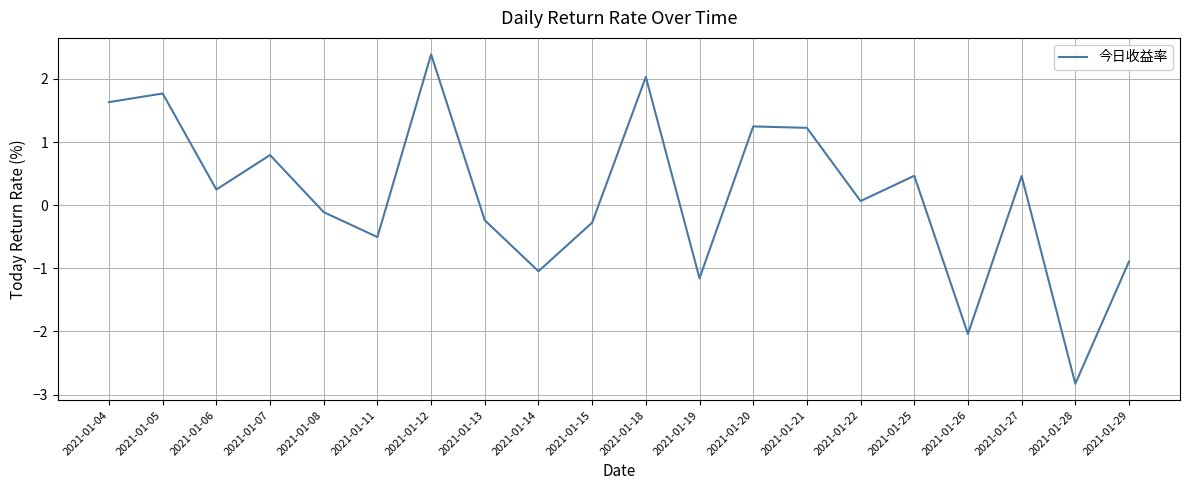

What is the minimum value shown in the chart?

-2.8